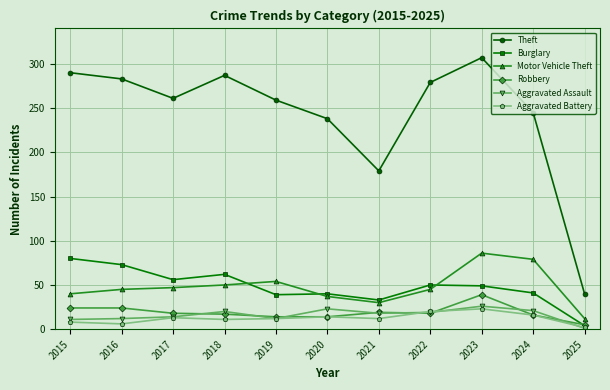

Is it true that Burglary equals 103 at 2016?

False